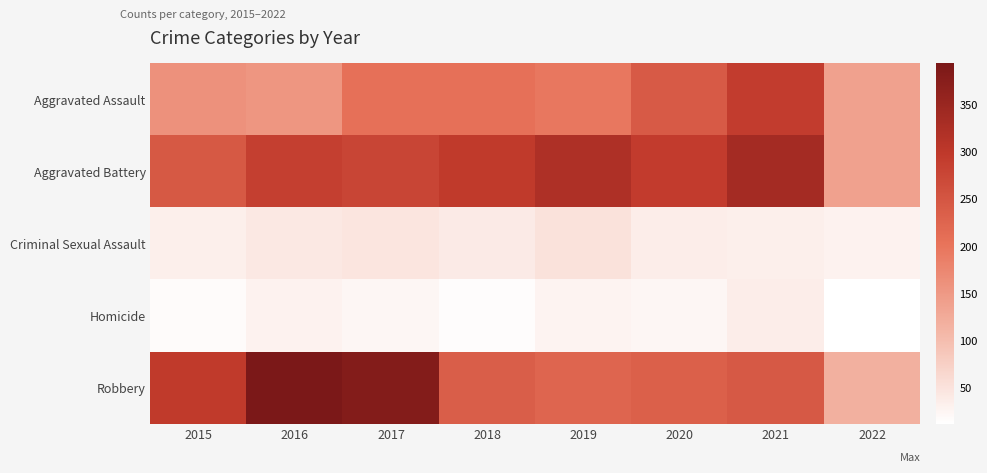

Between 2022 and 2017, which is larger?

2017